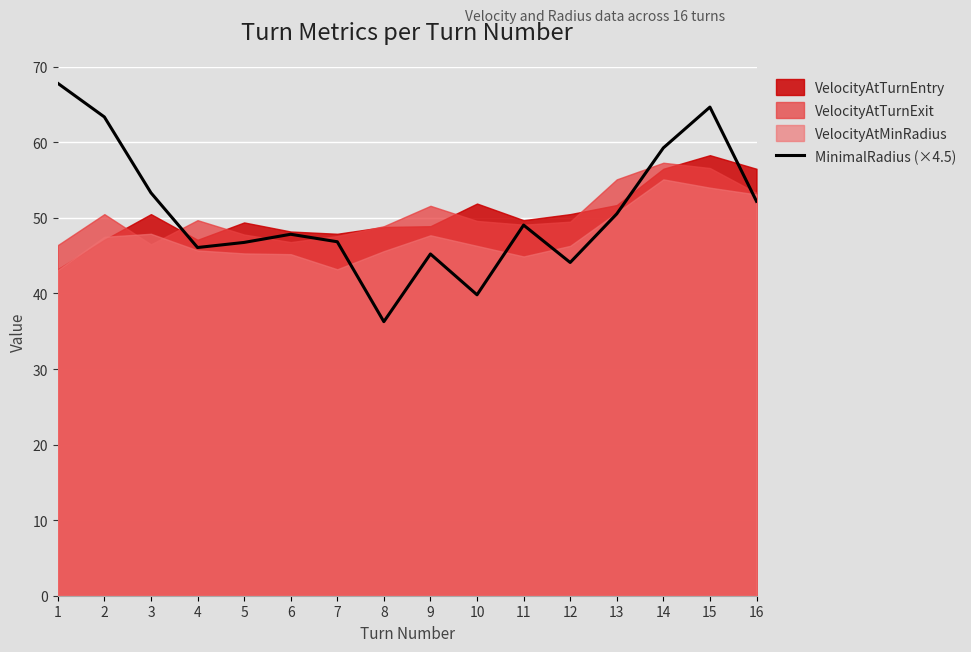

How many points are higher than both their immediate neighbors (excluding endpoints)?

4